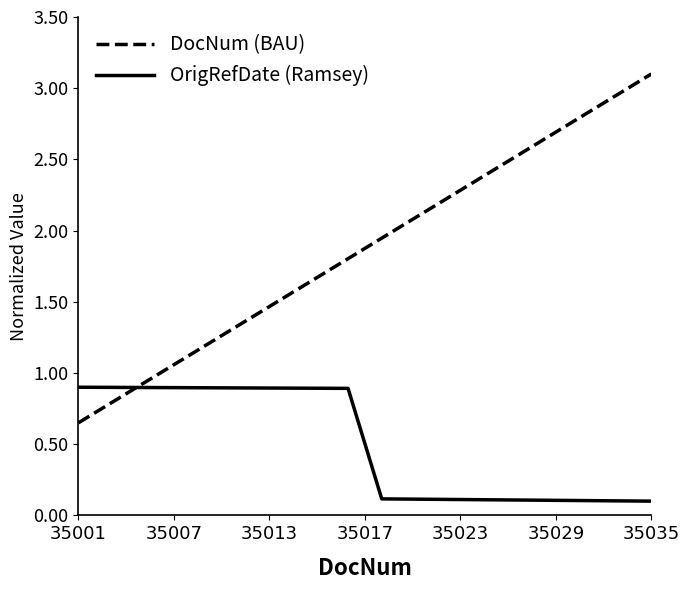

Which series has the largest range (max minus min)?

DocNum (BAU)